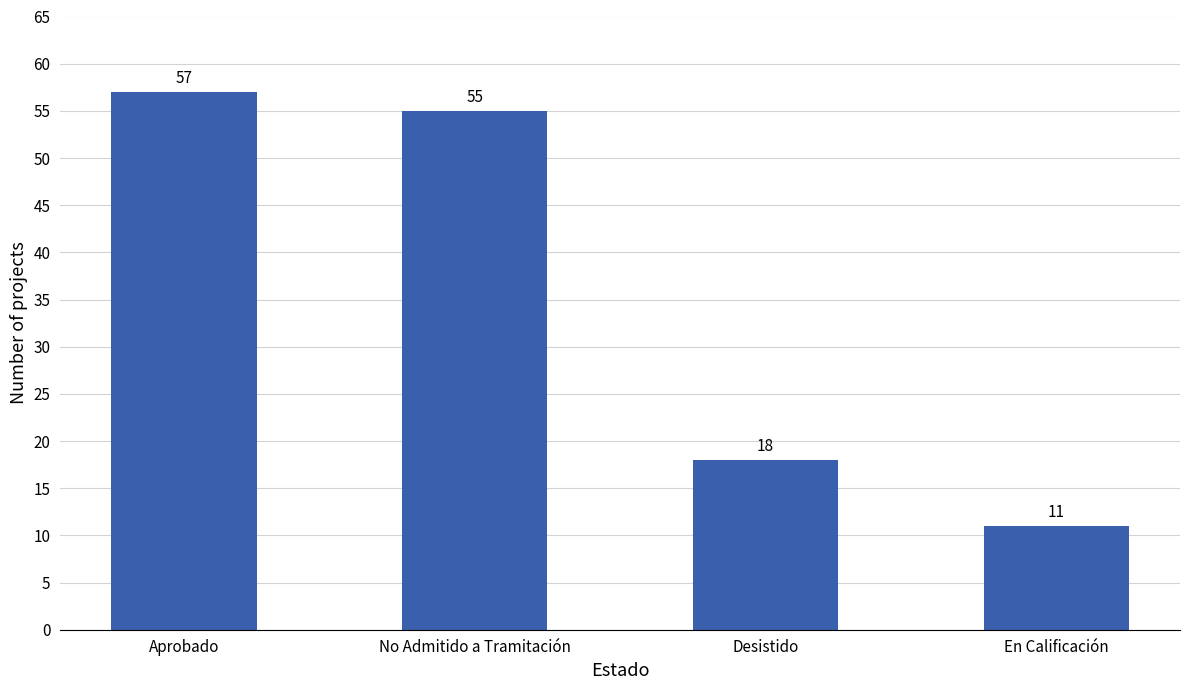

Rank the categories by value from lowest to highest.

En Calificación, Desistido, No Admitido a Tramitación, Aprobado